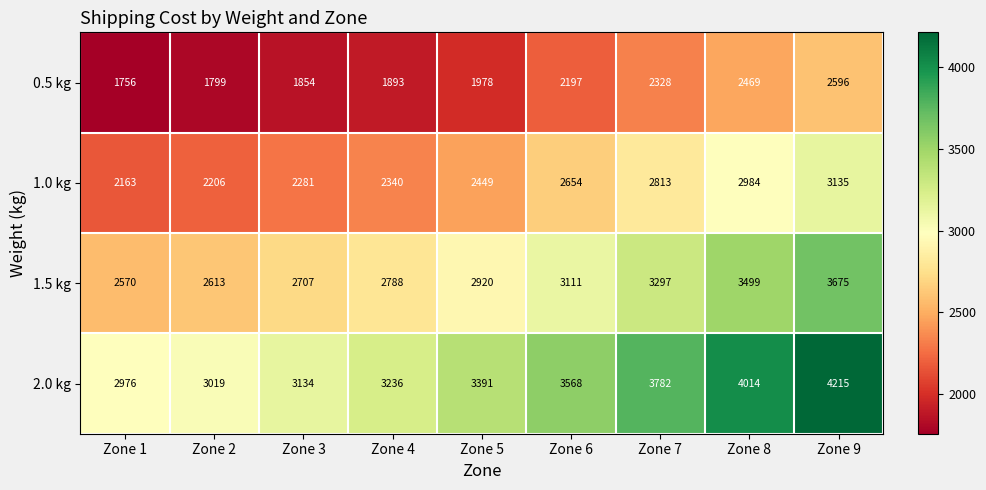

What is the difference between the highest and lowest values at Zone 3?

1280